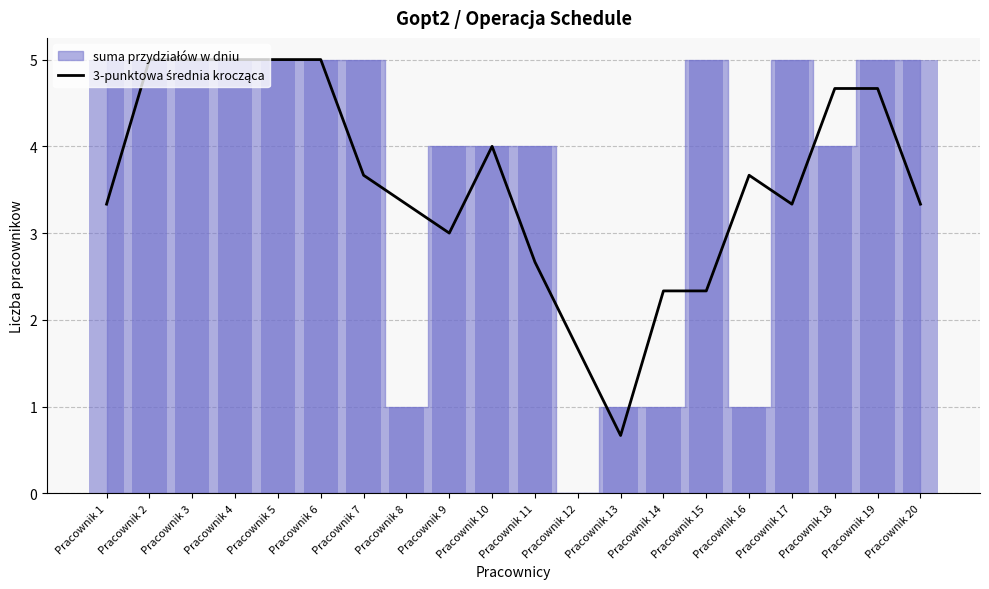

What is the value of the 3rd bar from the left?

5.0